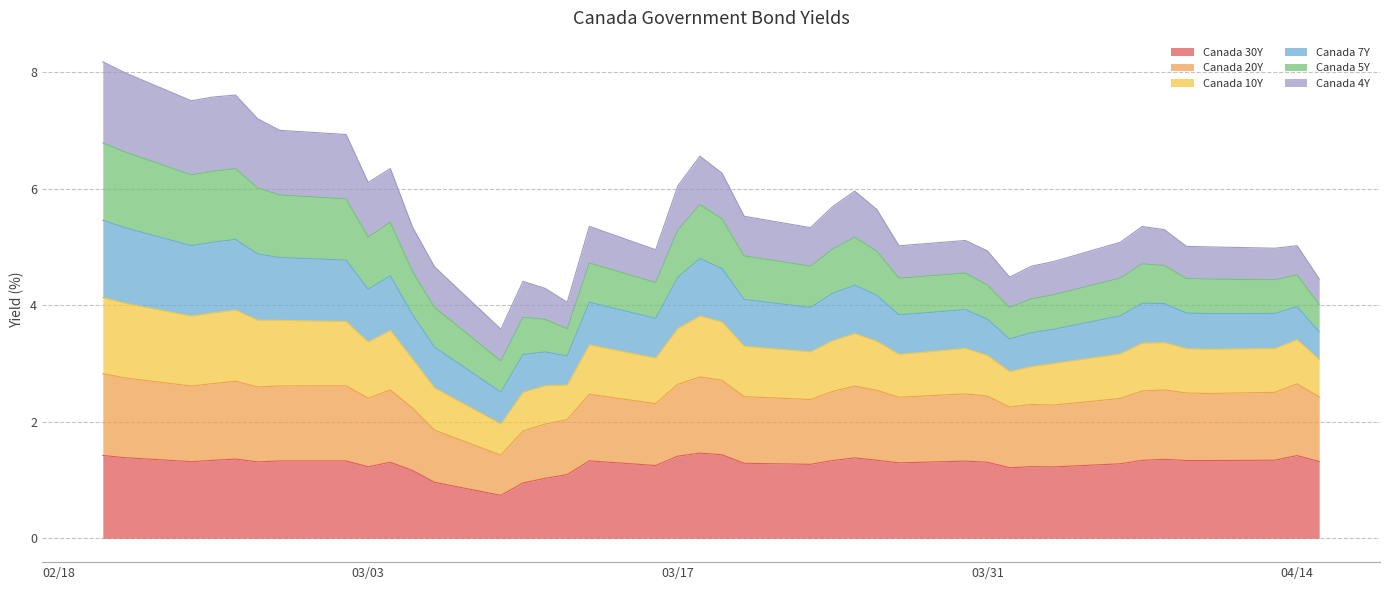

What is the lowest value of the Canada 30Y series?

0.7